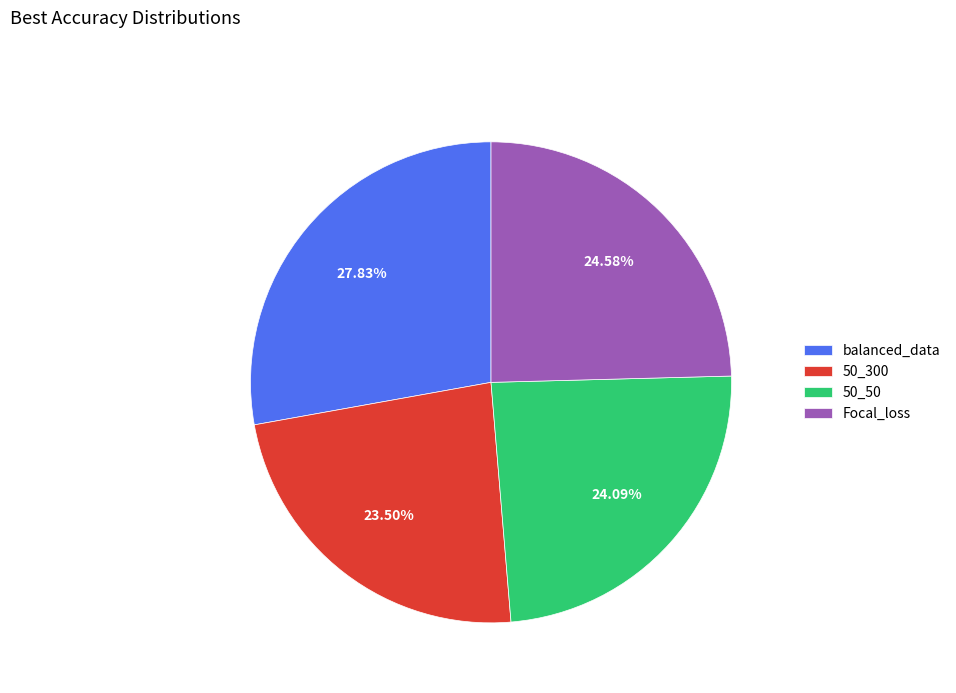

Is the sum of 50_50 and balanced_data greater than half?

Yes